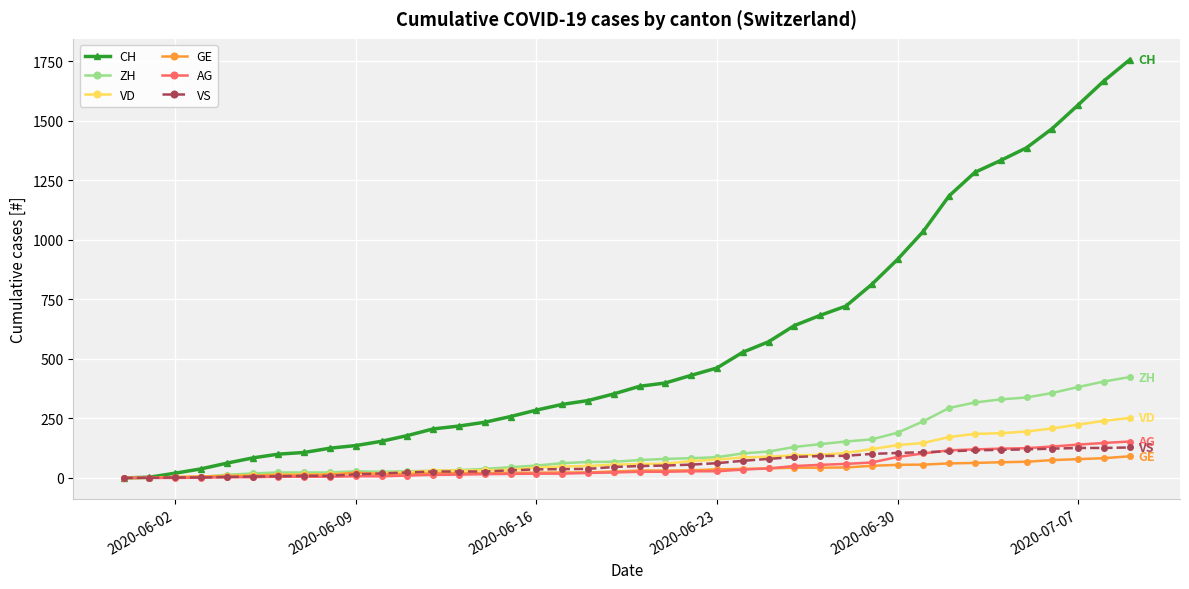

Which series has the widest spread of values?

CH